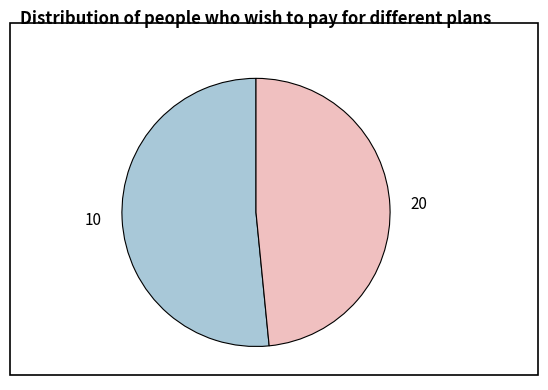

Which category accounts for the majority?

10